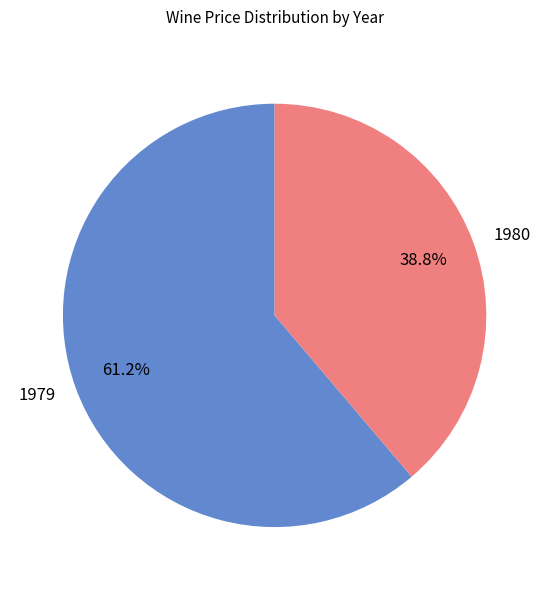

To the nearest percent, what portion does 1979 represent?

61%